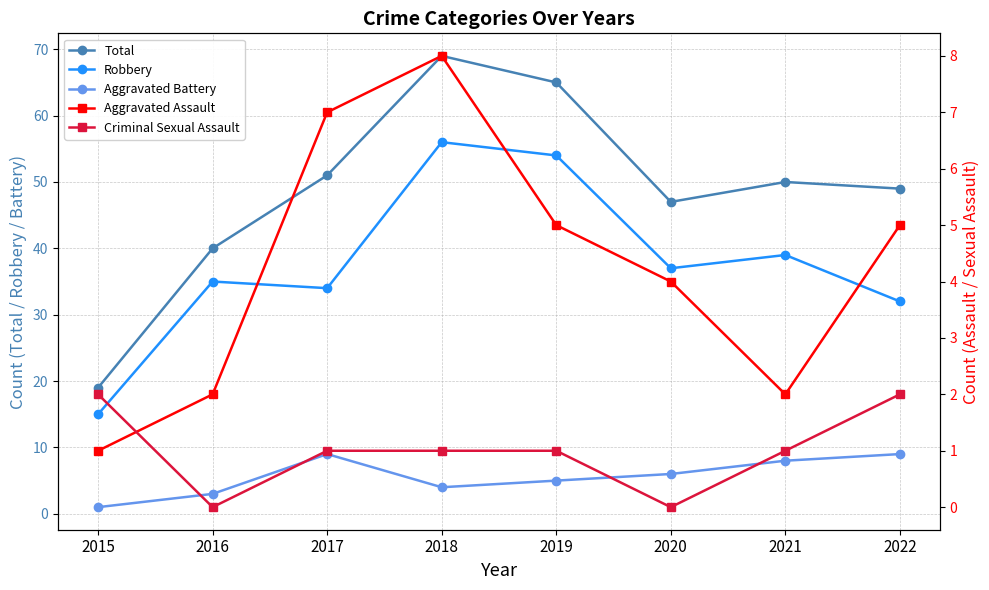

At which label is Robbery closest to 35?

2016